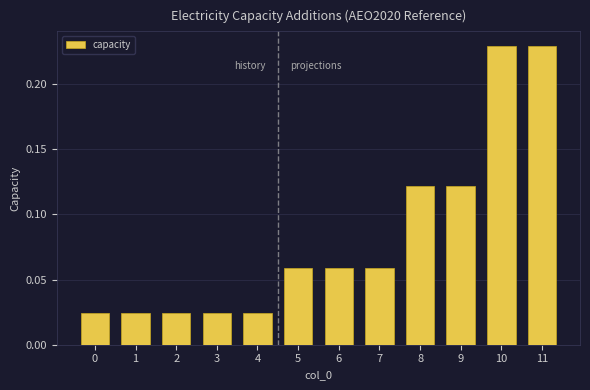

What is the sum of all values?

1.0